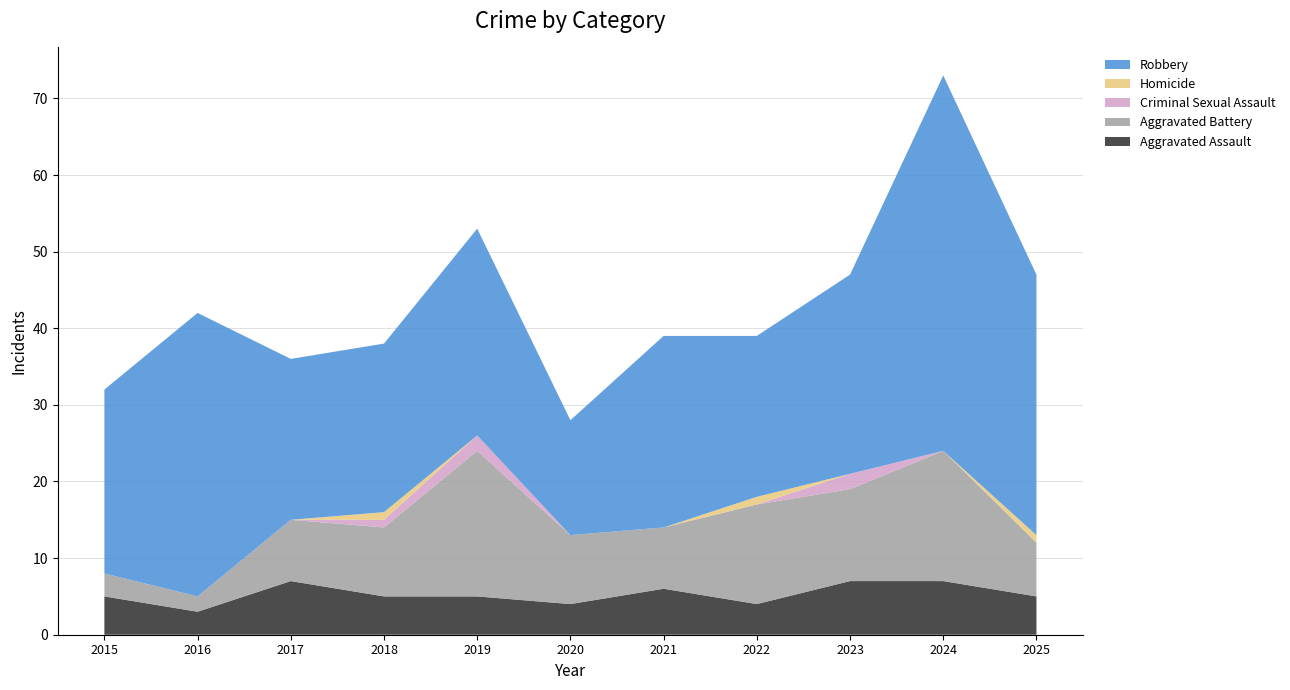

Reading left to right, list all the values displayed in this chart.

Aggravated Assault: 5	3	7	5	5	4	6	4	7	7	5
Aggravated Battery: 3	2	8	9	19	9	8	13	12	17	7
Criminal Sexual Assault: 0	0	0	1	2	0	0	0	2	0	0
Homicide: 0	0	0	1	0	0	0	1	0	0	1
Robbery: 24	37	21	22	27	15	25	21	26	49	34